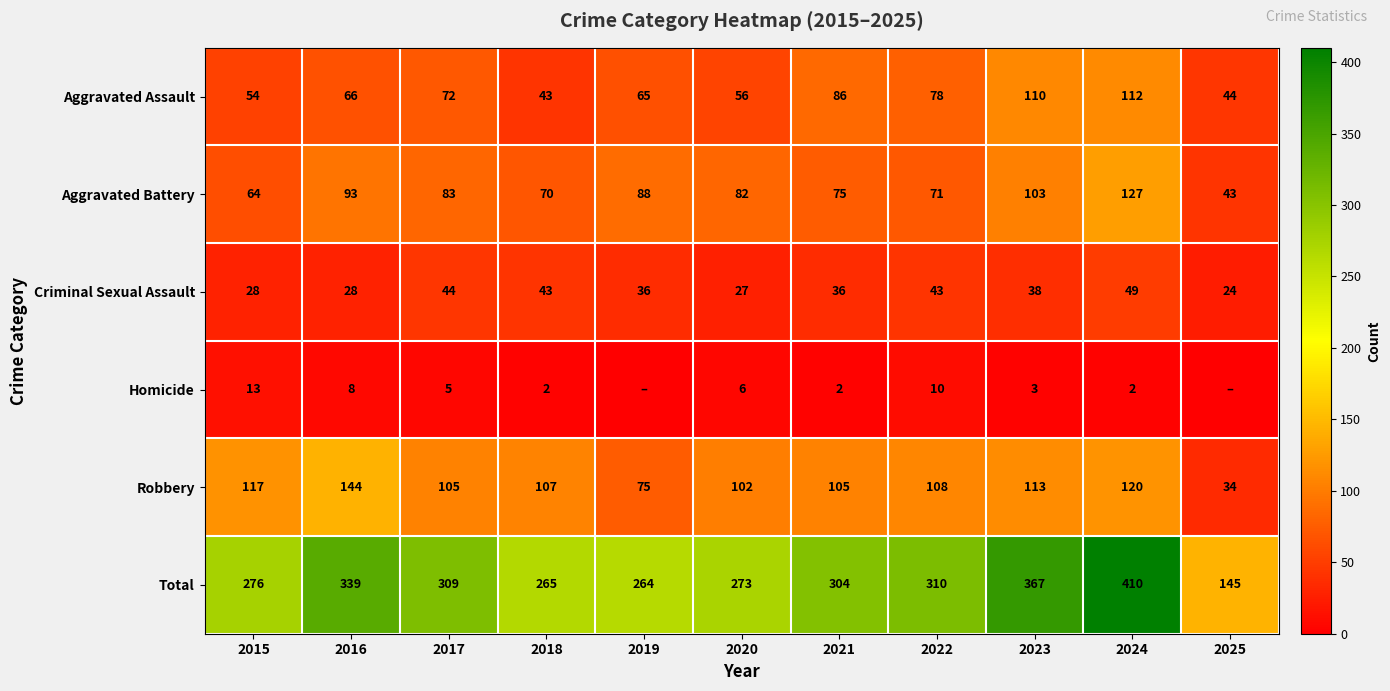

At which label is Aggravated Battery closest to 85?

2017